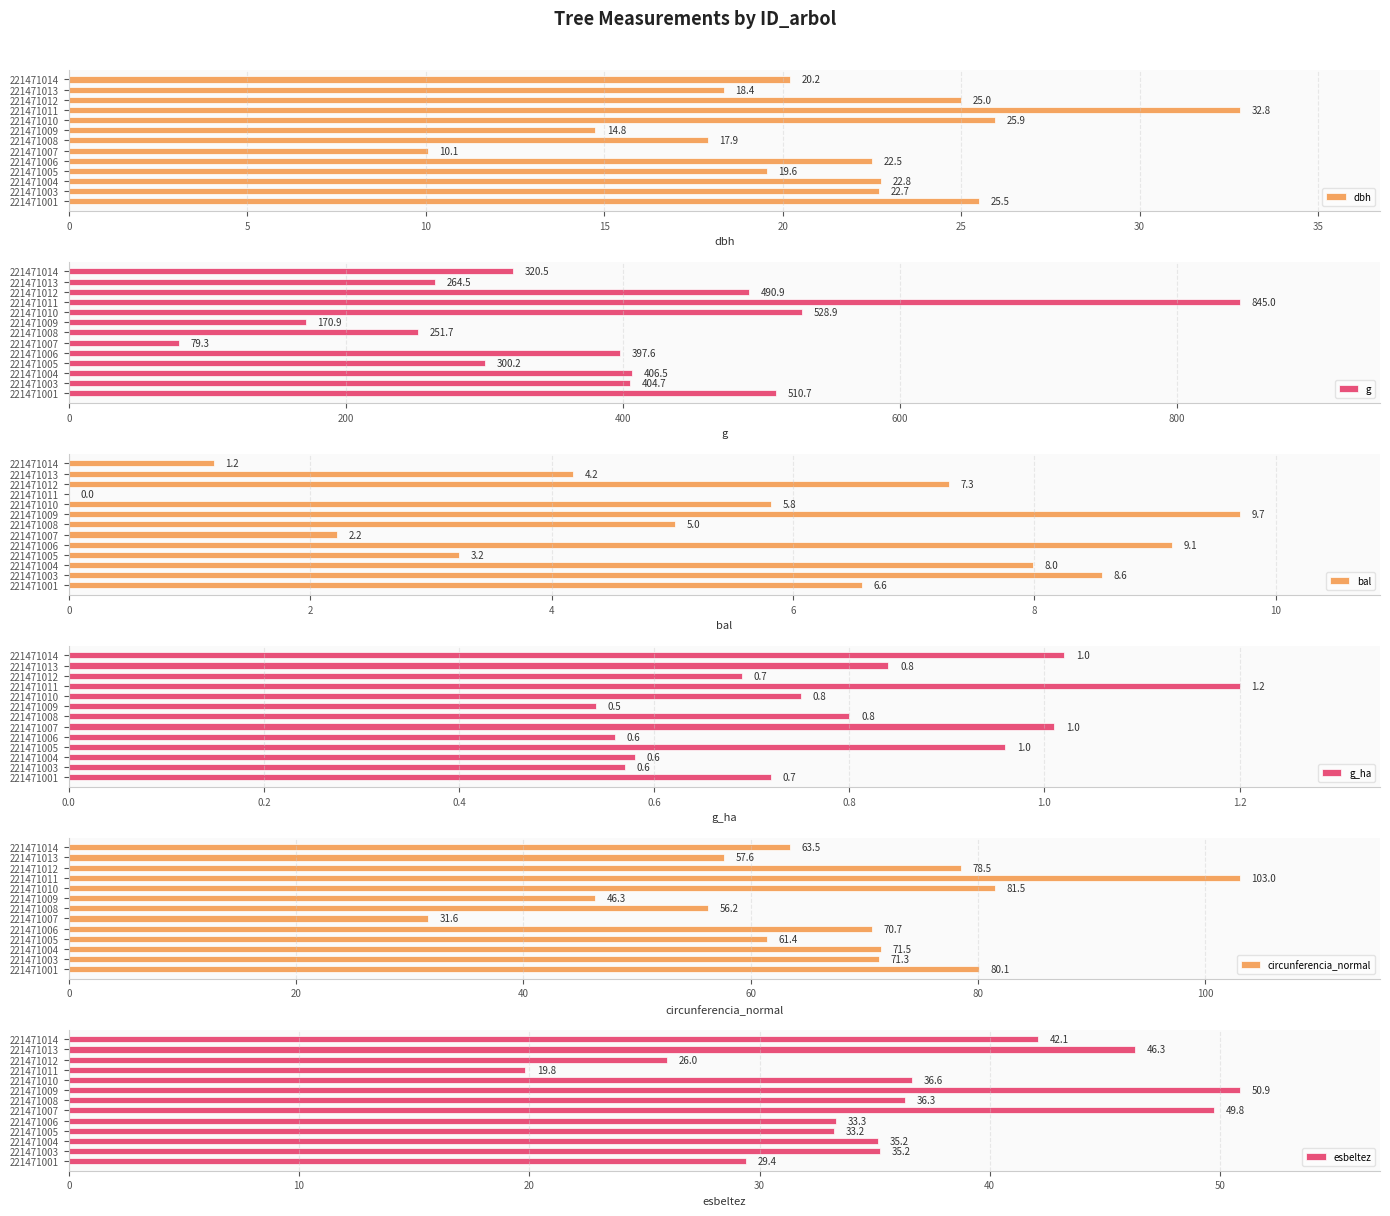

What is the difference between the esbeltez values at 221471005 and 221471007?

16.5